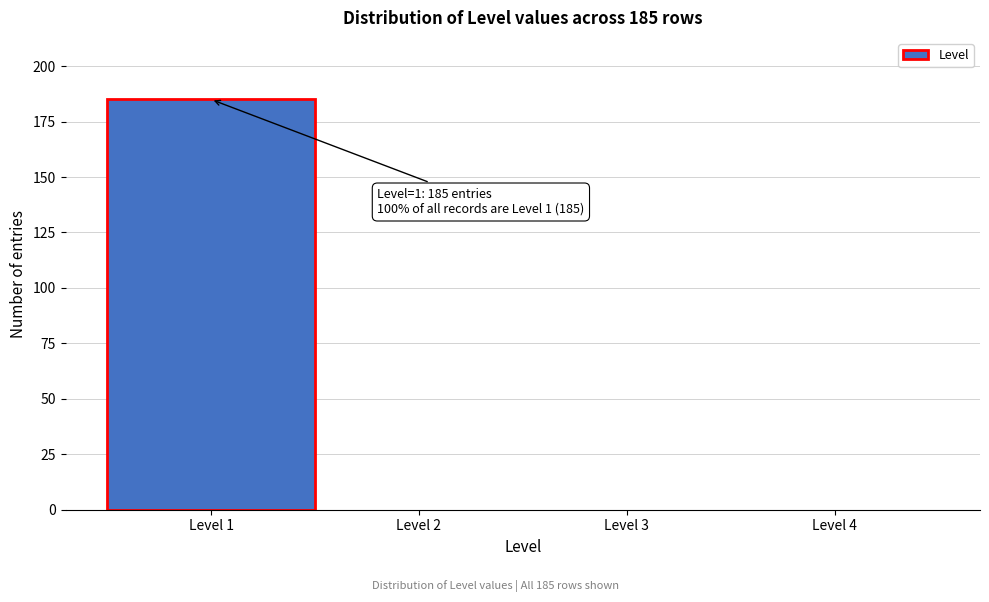

Over which range of the x-axis is the bar tallest?

0.5 to 1.5